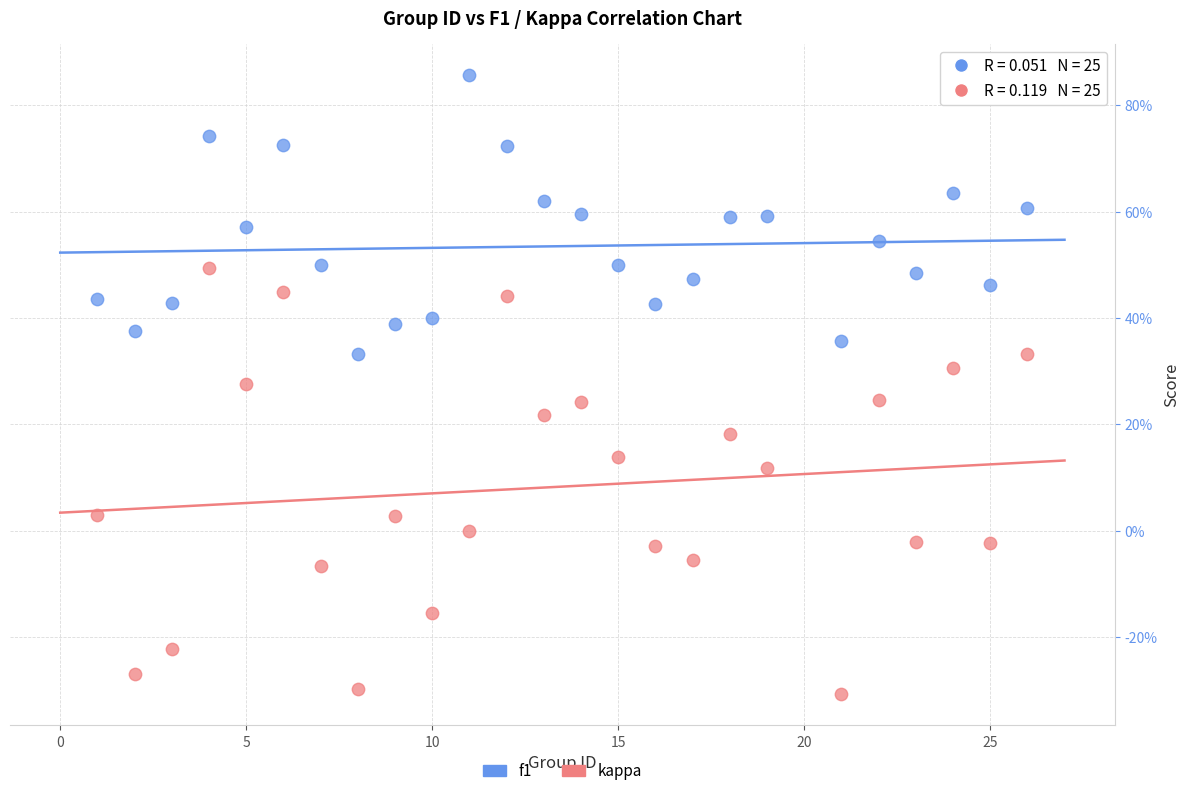

What are all the series names shown in the legend?

f1, kappa